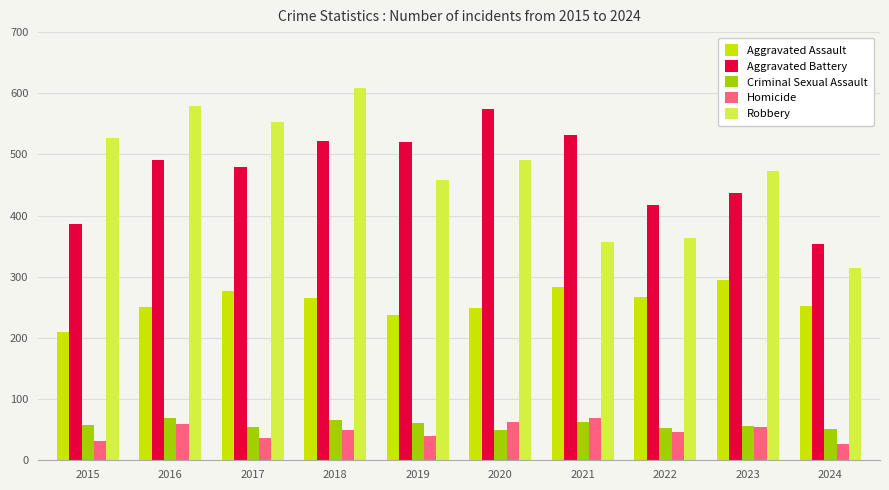

True or false: Aggravated Assault has a value of 252 at 2024.

True